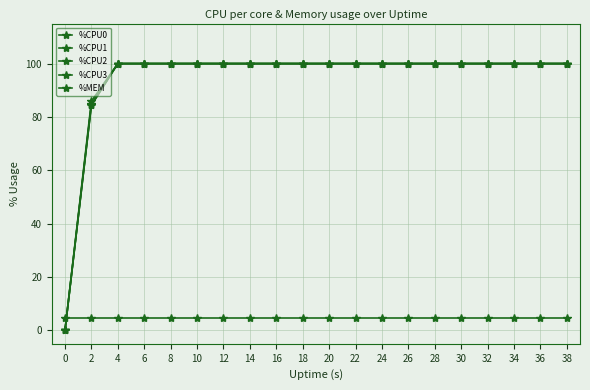

How many lines are shown in the chart?

5